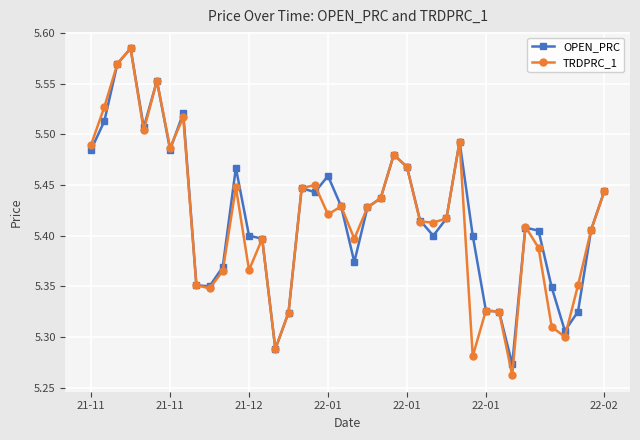

True or false: TRDPRC_1 has more than 0 points higher than both neighbors.

True